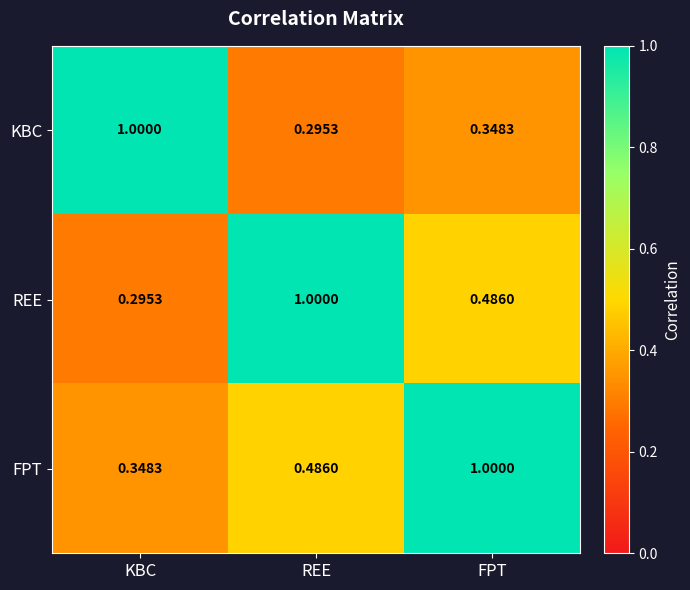

Rank the categories by REE value from lowest to highest.

KBC, FPT, REE